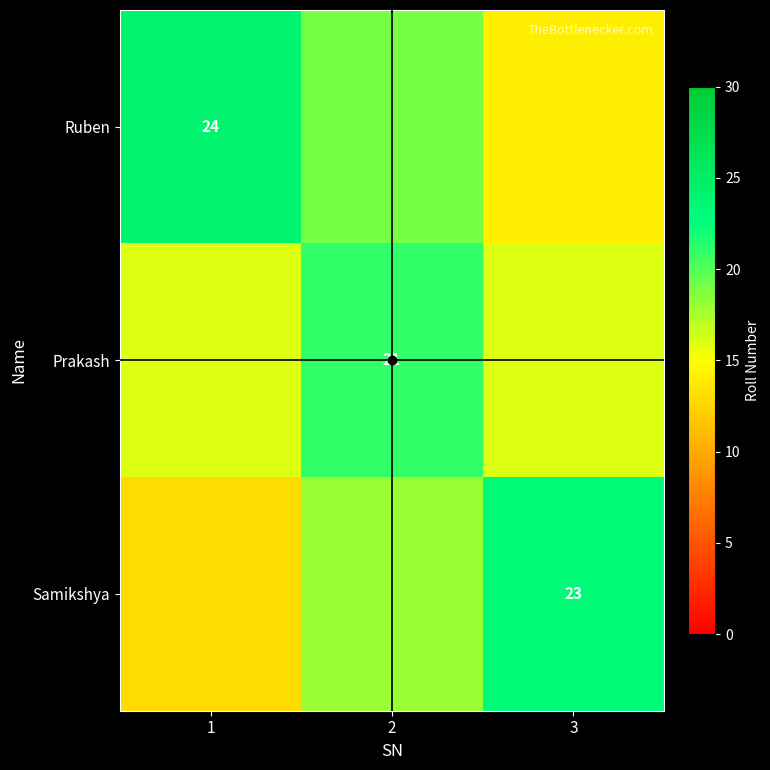

Which has a higher value, 3 or 1?

1